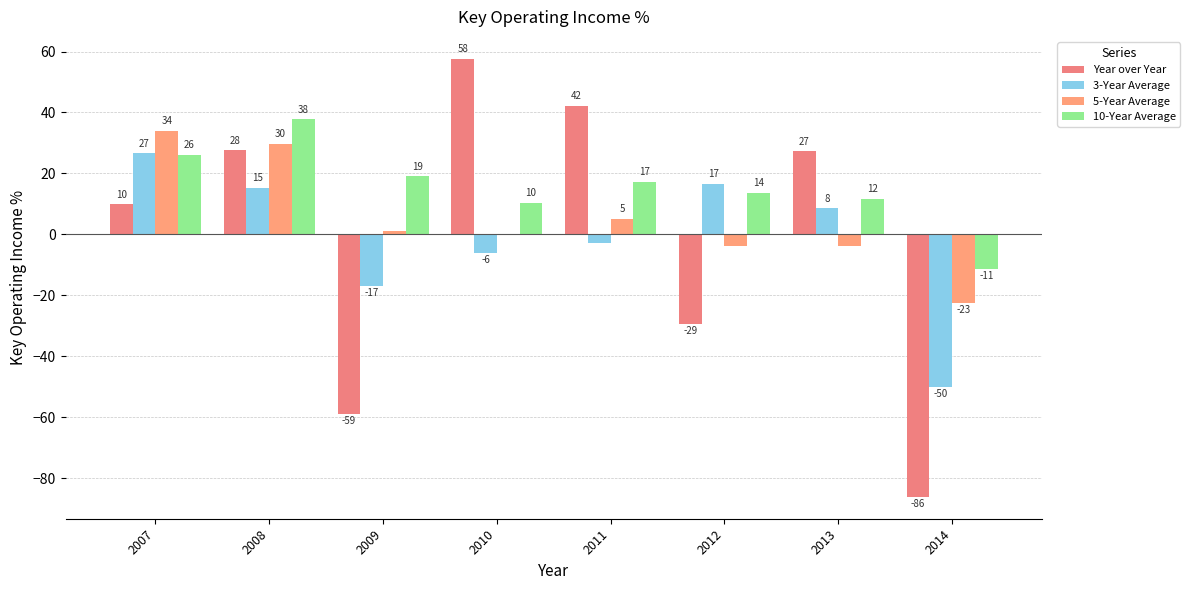

How many groups of bars are there?

8